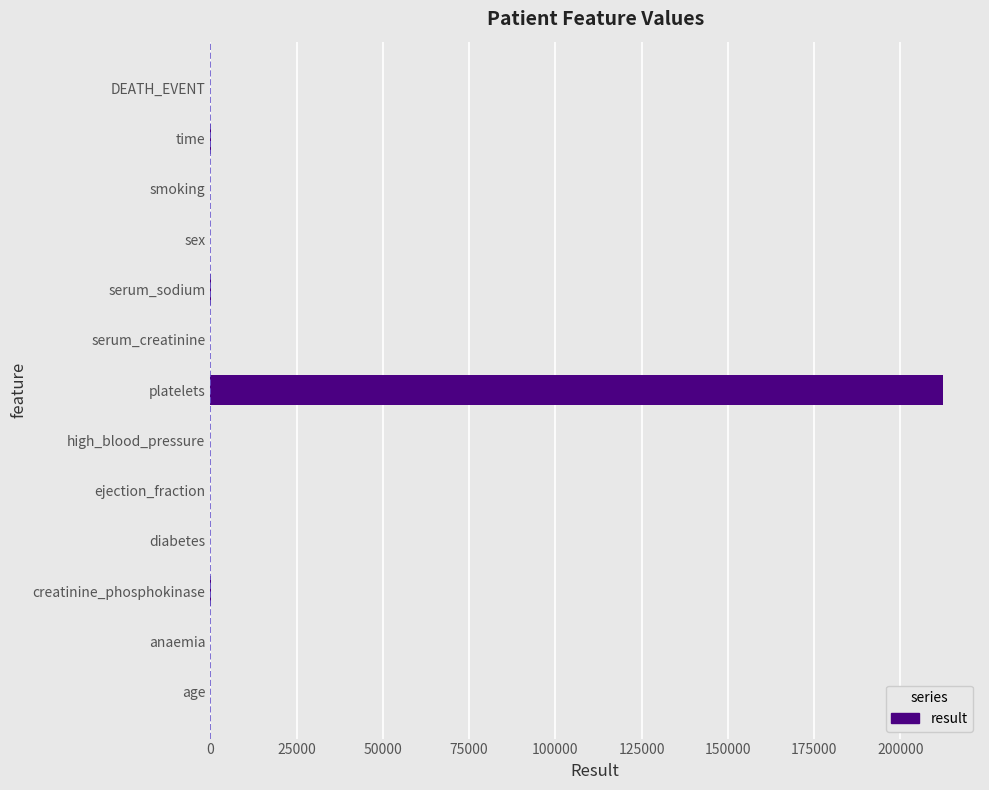

How many distinct data groups are displayed?

1